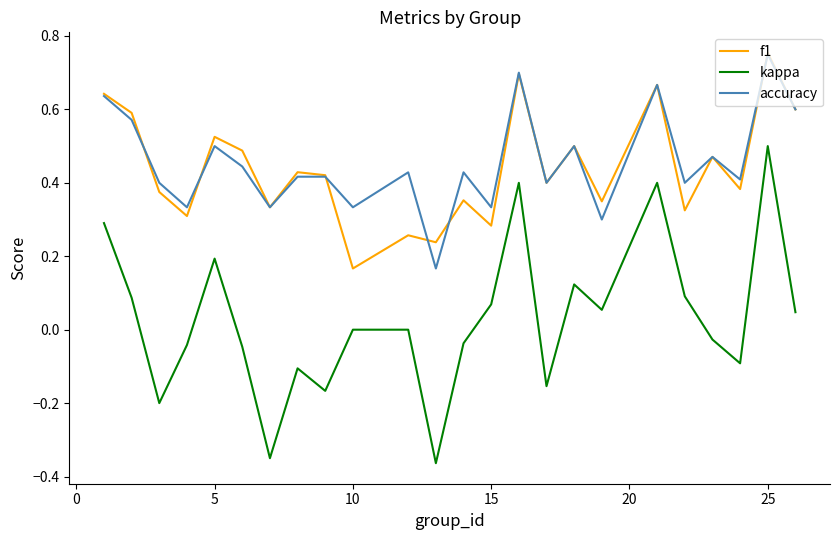

True or false: kappa and accuracy cross at least once.

False